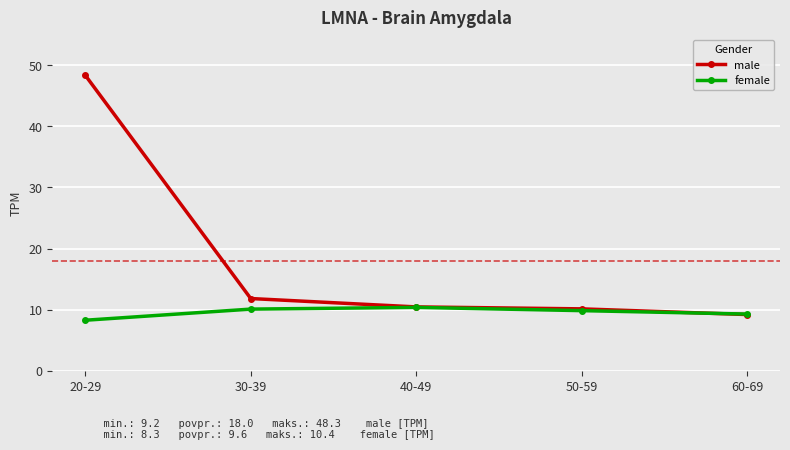

True or false: male has a value of 48.3 at 20-29.

True